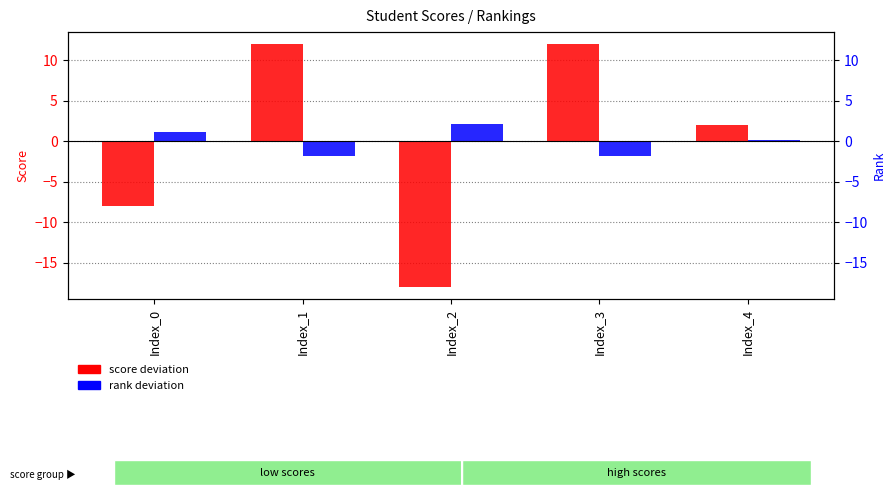

What are all the series names shown in the legend?

score deviation, rank deviation